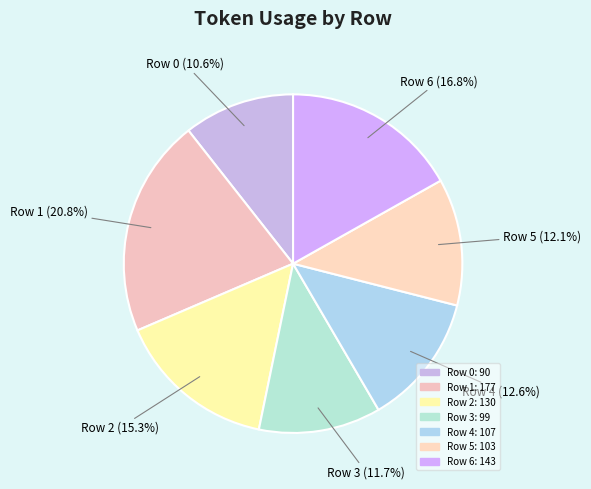

Count the number of slices in the pie.

7